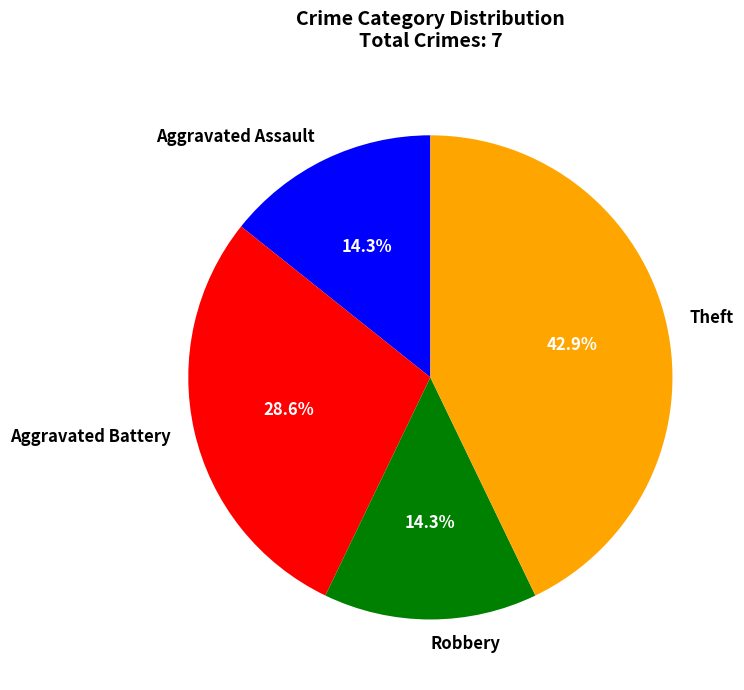

Approximately how many times larger is the value at Robbery compared to Aggravated Assault?

1.0